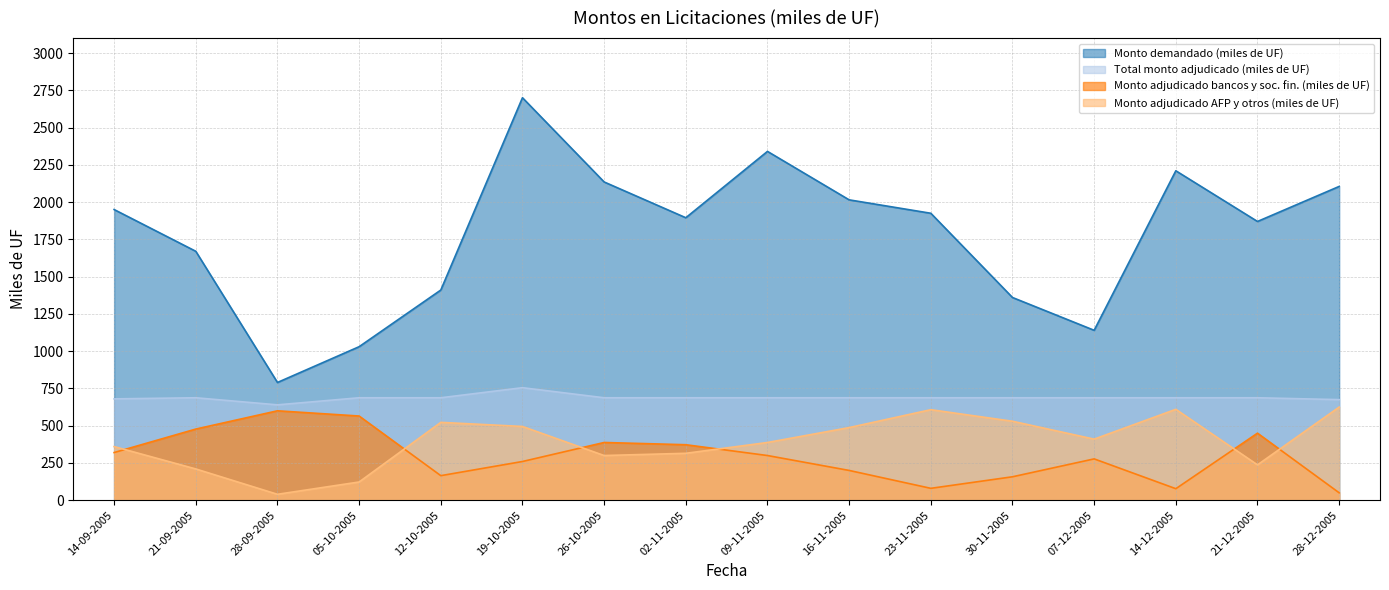

At which label does Monto adjudicado AFP y otros (miles de UF) reach its minimum?

28-09-2005